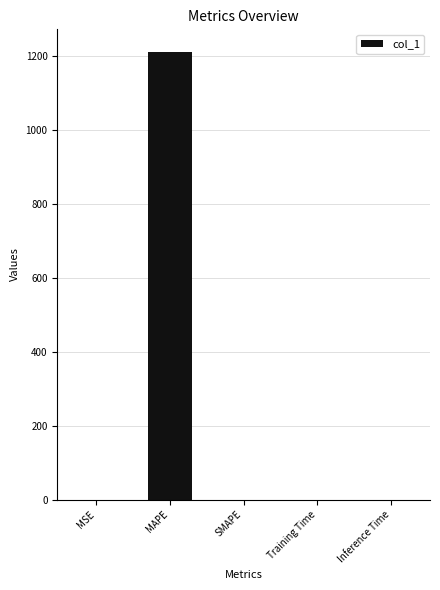

Does the chart contain stacked bars?

No